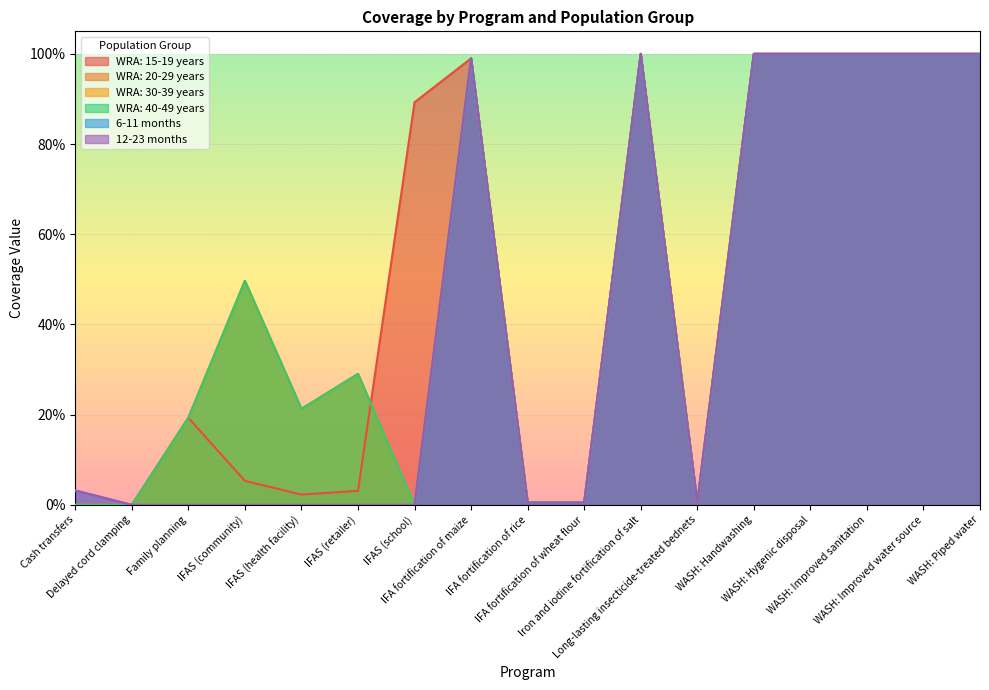

True or false: 12-23 months has more than 0 interior local peaks.

True